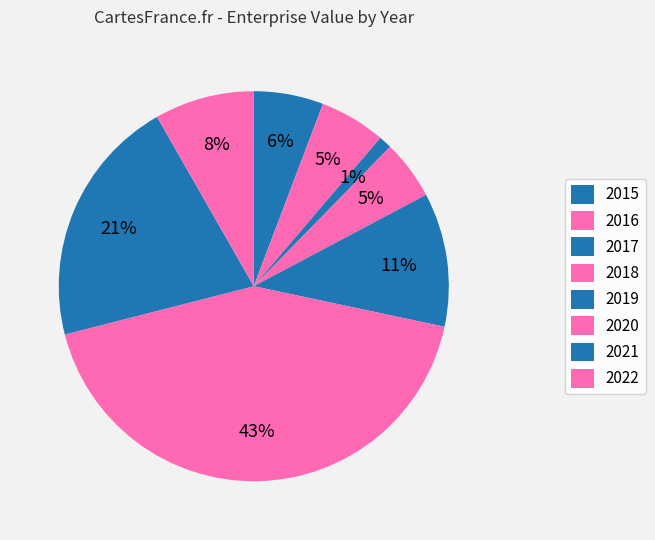

To the nearest percent, what percentage of the pie is 2017?

1%